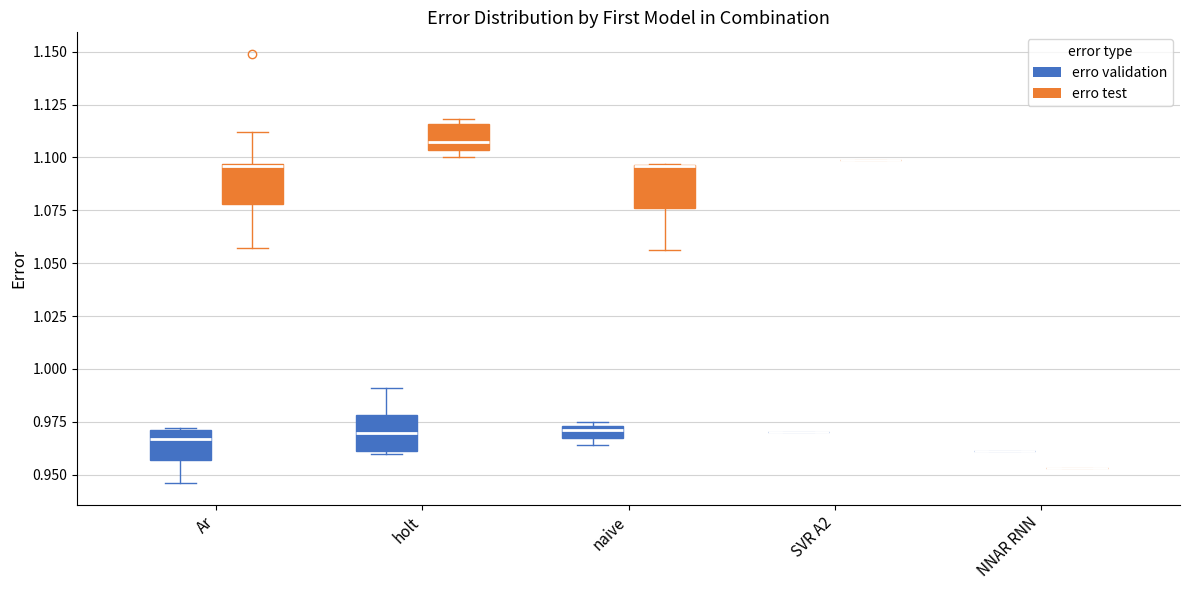

Where does the median line of the box for holt (erro test) sit on the y-axis? The values are not printed on the chart, so give them approximately, as read against the axis.

1.110